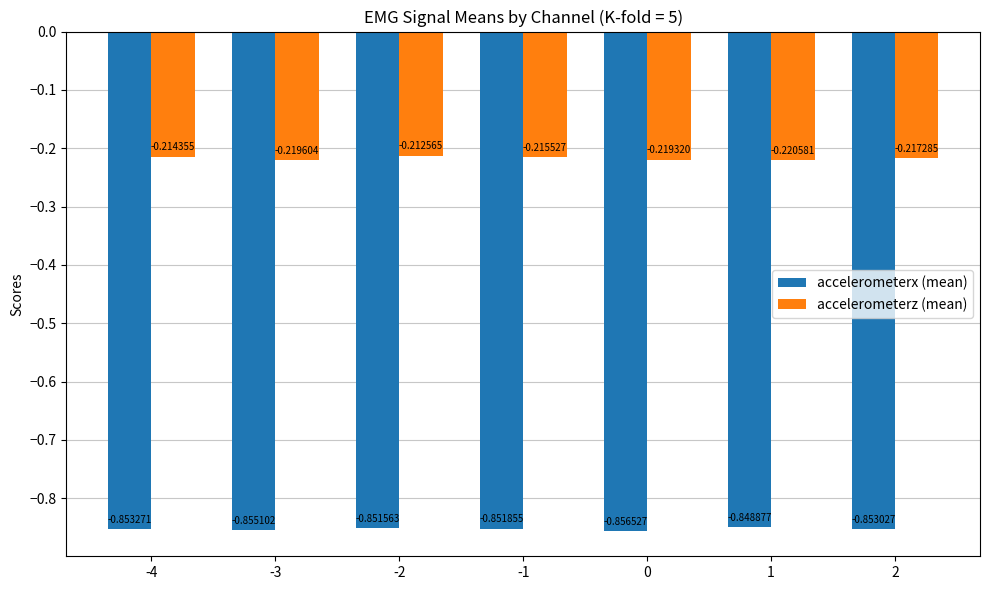

What is the sum of the accelerometerx (mean) values at -3 and 1?

-1.7